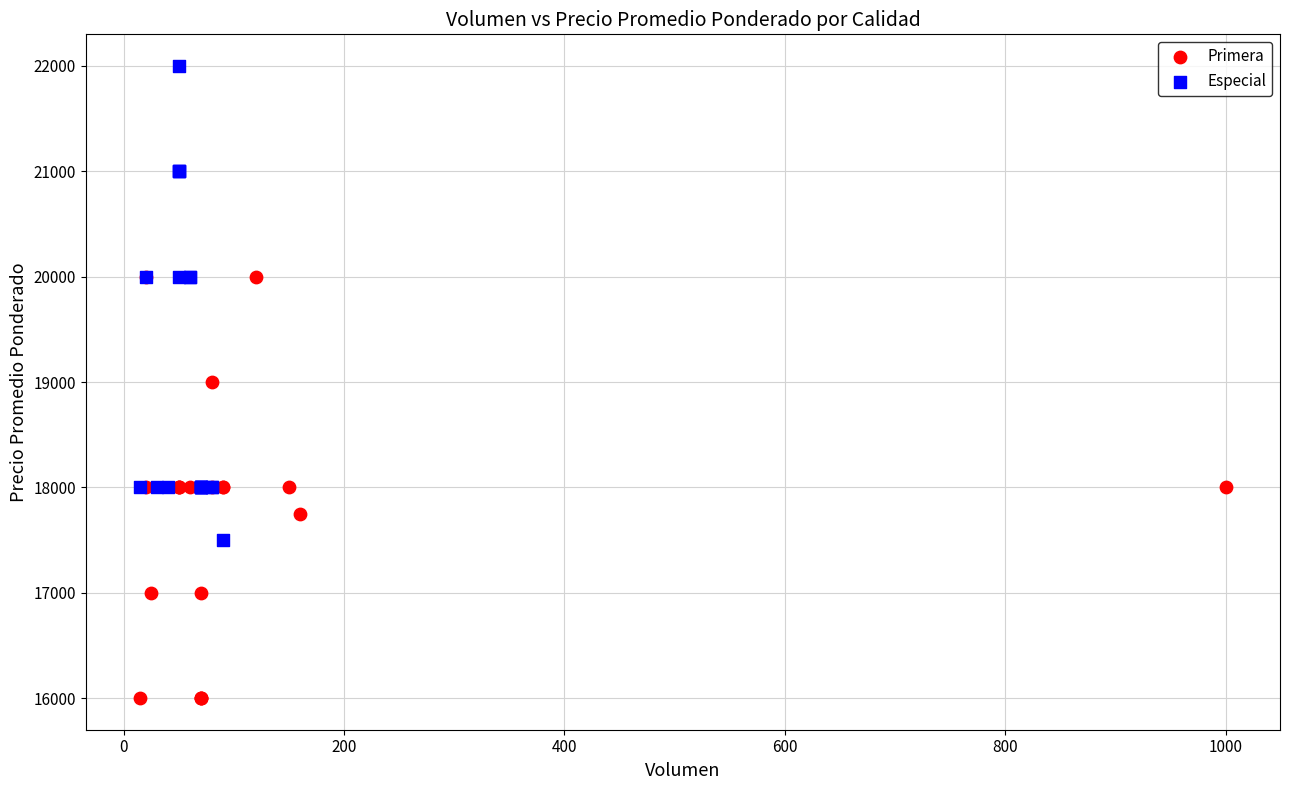

What are all the series names shown in the legend?

Primera, Especial